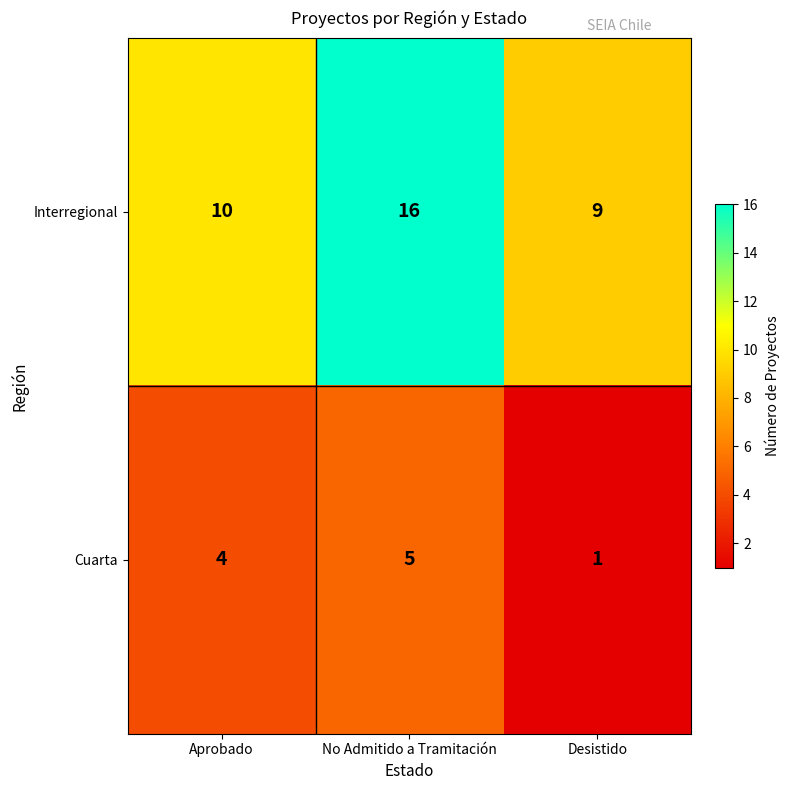

List the series in order of their peak value, lowest first.

Cuarta, Interregional